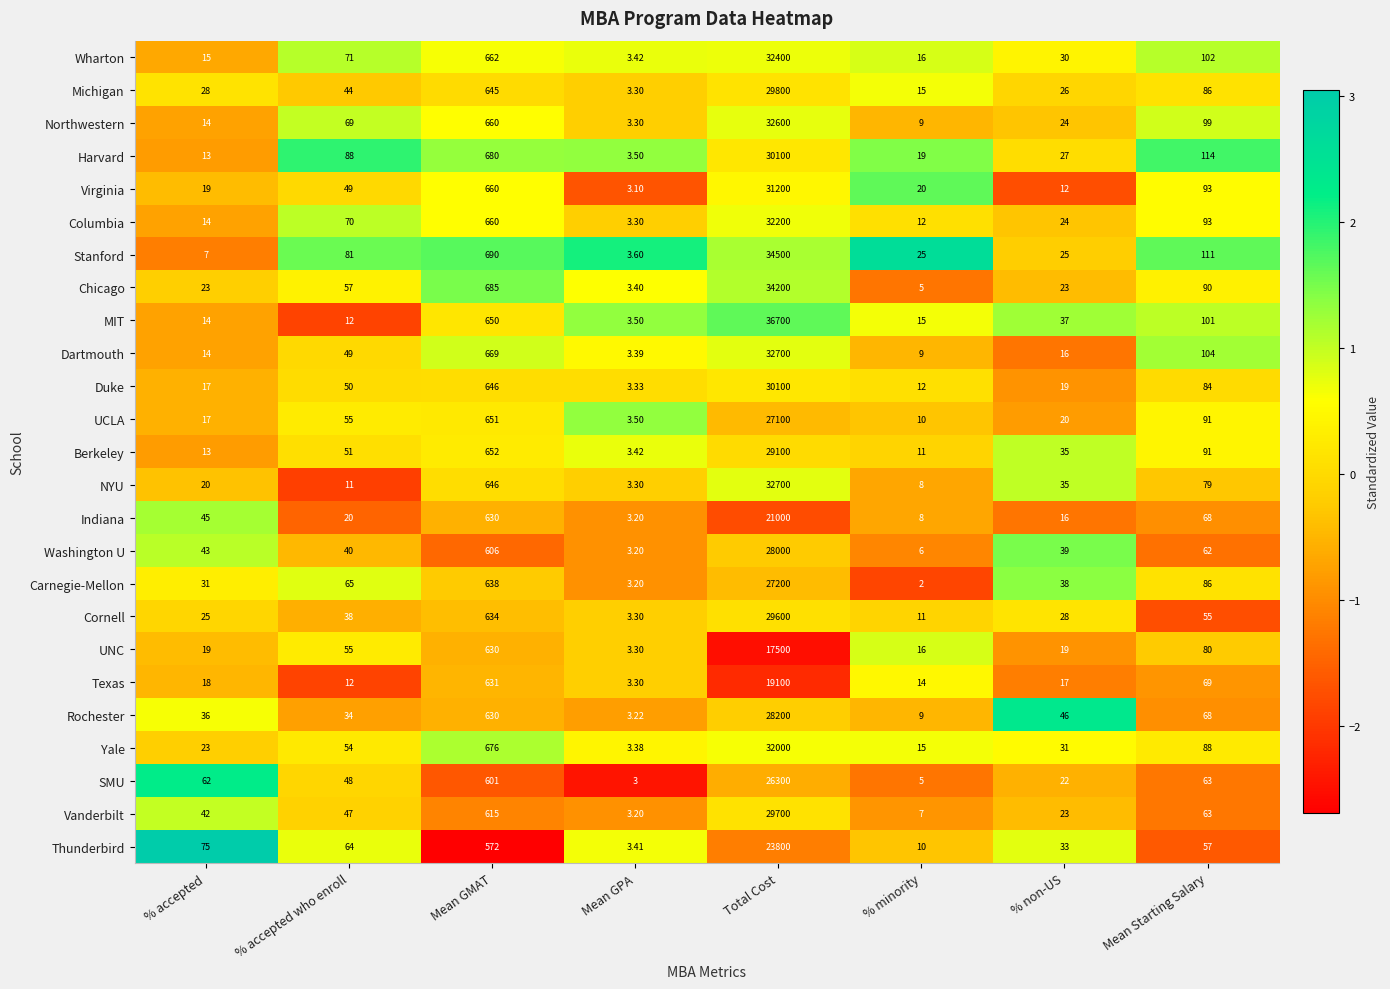

Rank the categories by NYU value from lowest to highest.

Mean GPA, % minority, % accepted who enroll, % accepted, % non-US, Mean Starting Salary, Mean GMAT, Total Cost